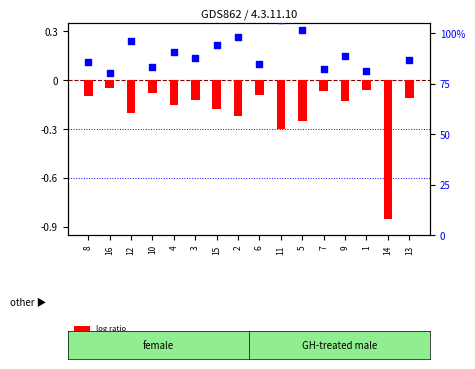

What is the total value across all series at 6?

84.4